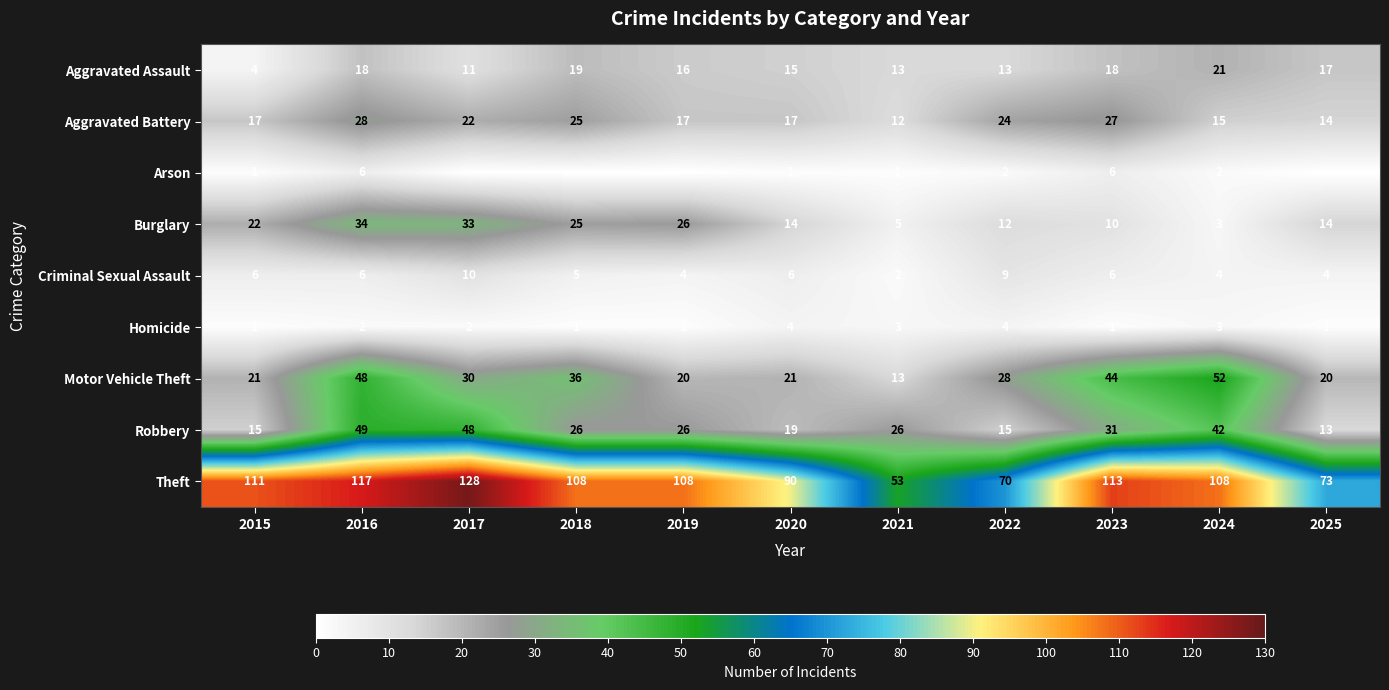

Count the number of data series in this chart.

9